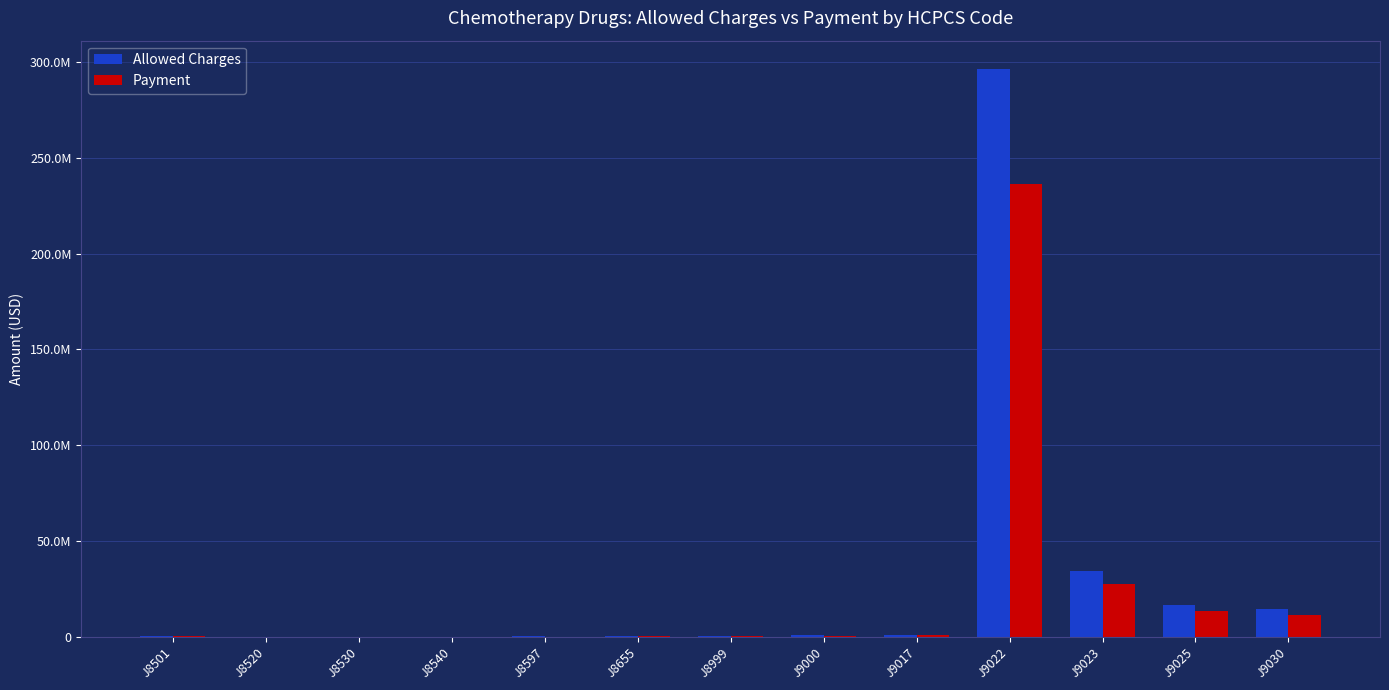

At which label does Allowed Charges reach its minimum?

J8520